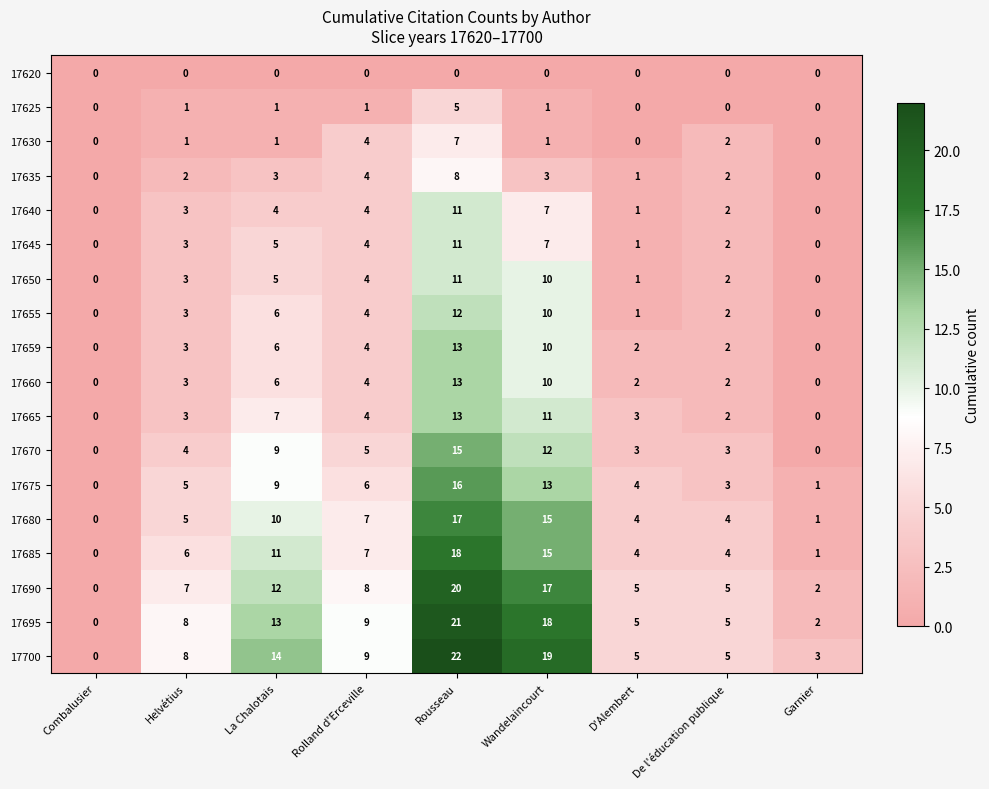

Is it true that 17659 equals 4 at Rolland d'Erceville?

True